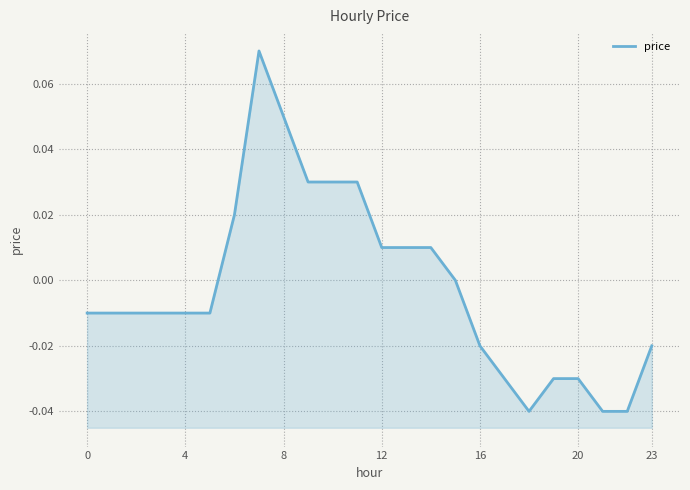

At which label is the value closest to 0?

15